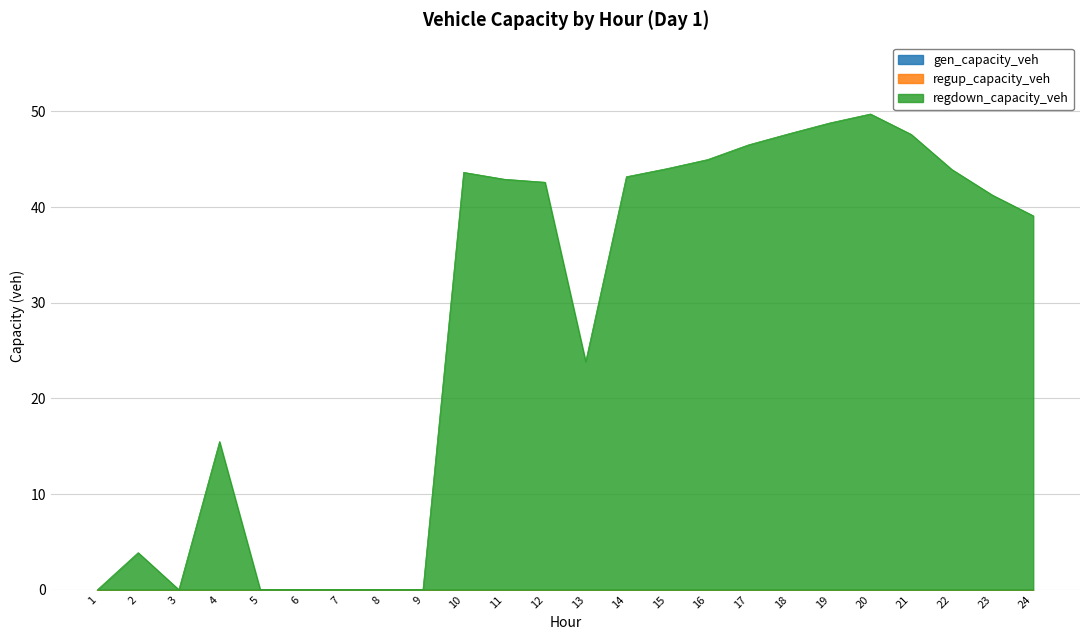

What is the difference between the maximum and minimum values in the regdown_capacity_veh series?

49.7